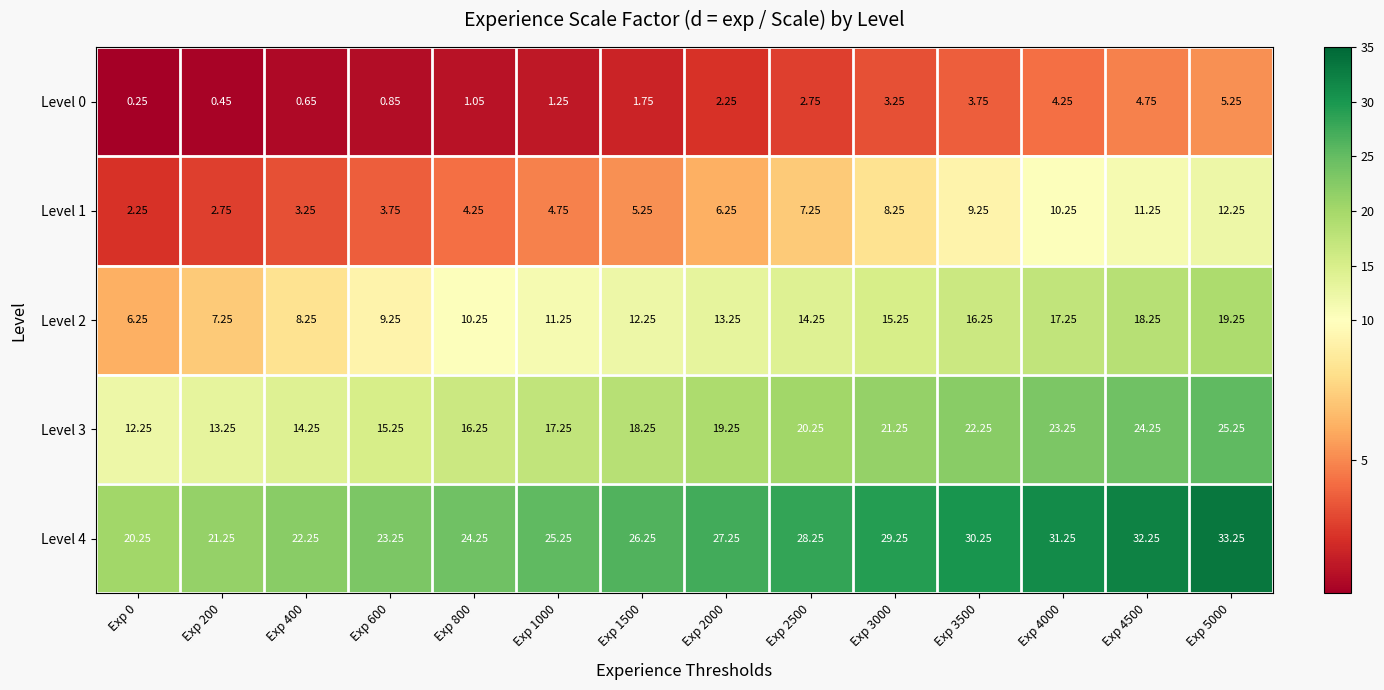

Is the value of Level 0 at Exp 3500 greater than the value of Level 3 at Exp 400?

No